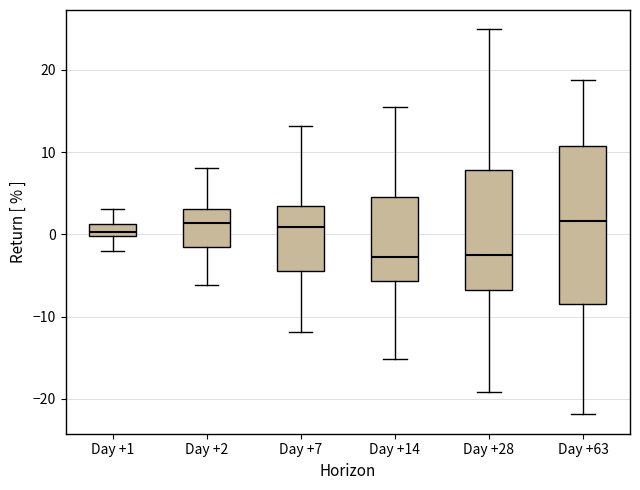

Where does the lower whisker of the box for Day +7 end on the y-axis? The values are not printed on the chart, so give them approximately, as read against the axis.

-12